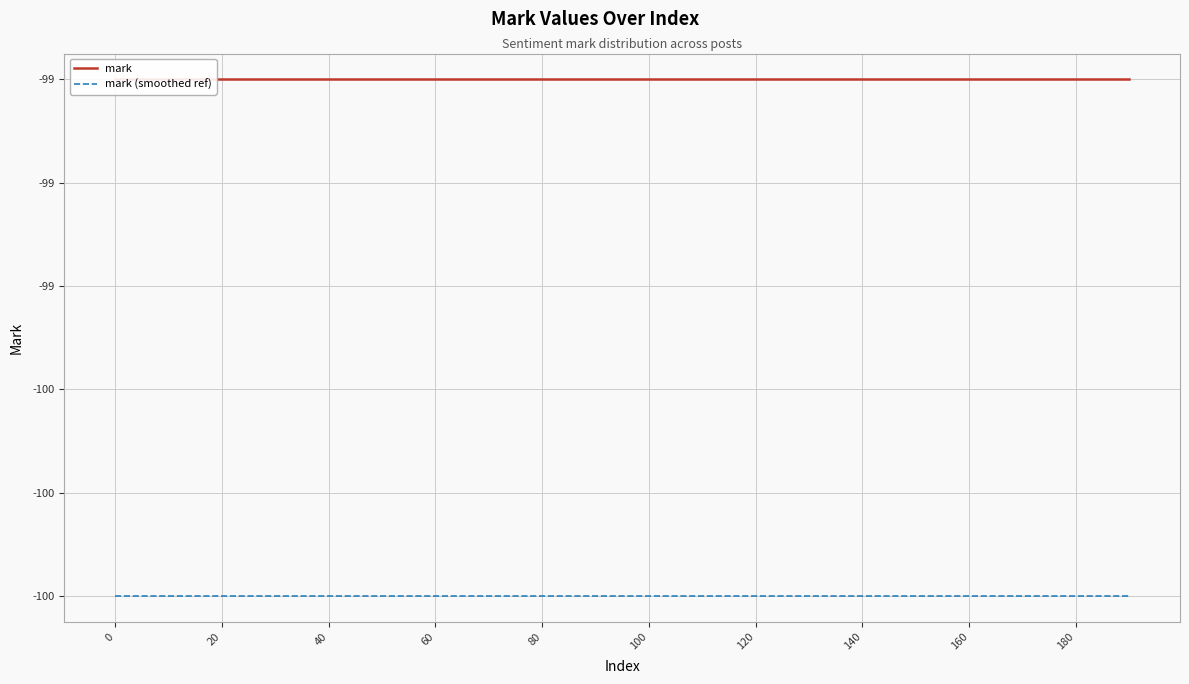

How many distinct data groups are displayed?

2